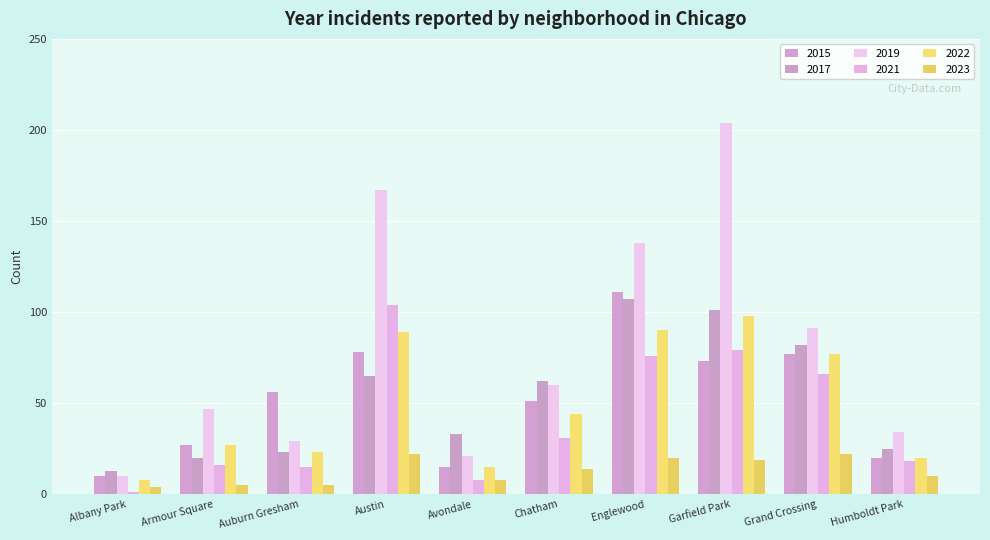

How many distinct data groups are displayed?

6